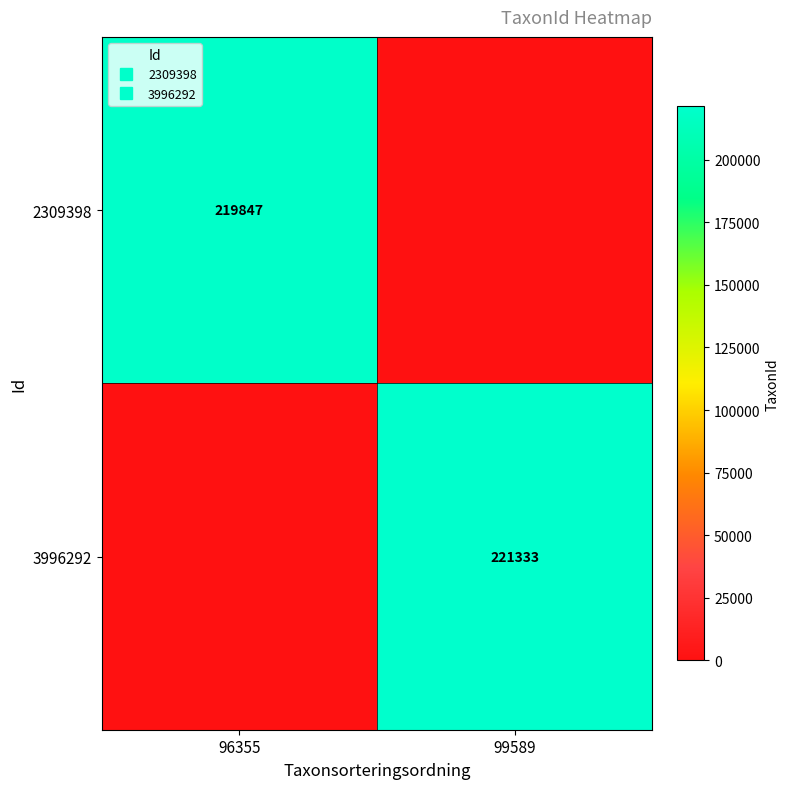

What is the average value of the 3996292 series?

110666